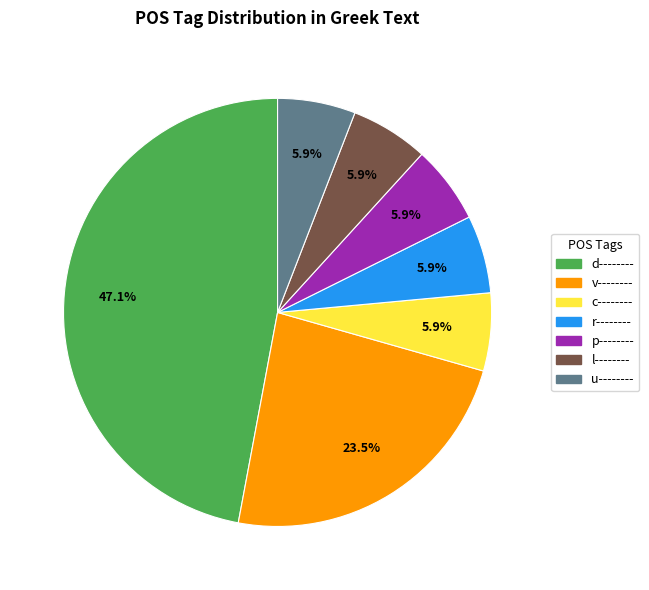

Is there a majority slice in this chart?

No